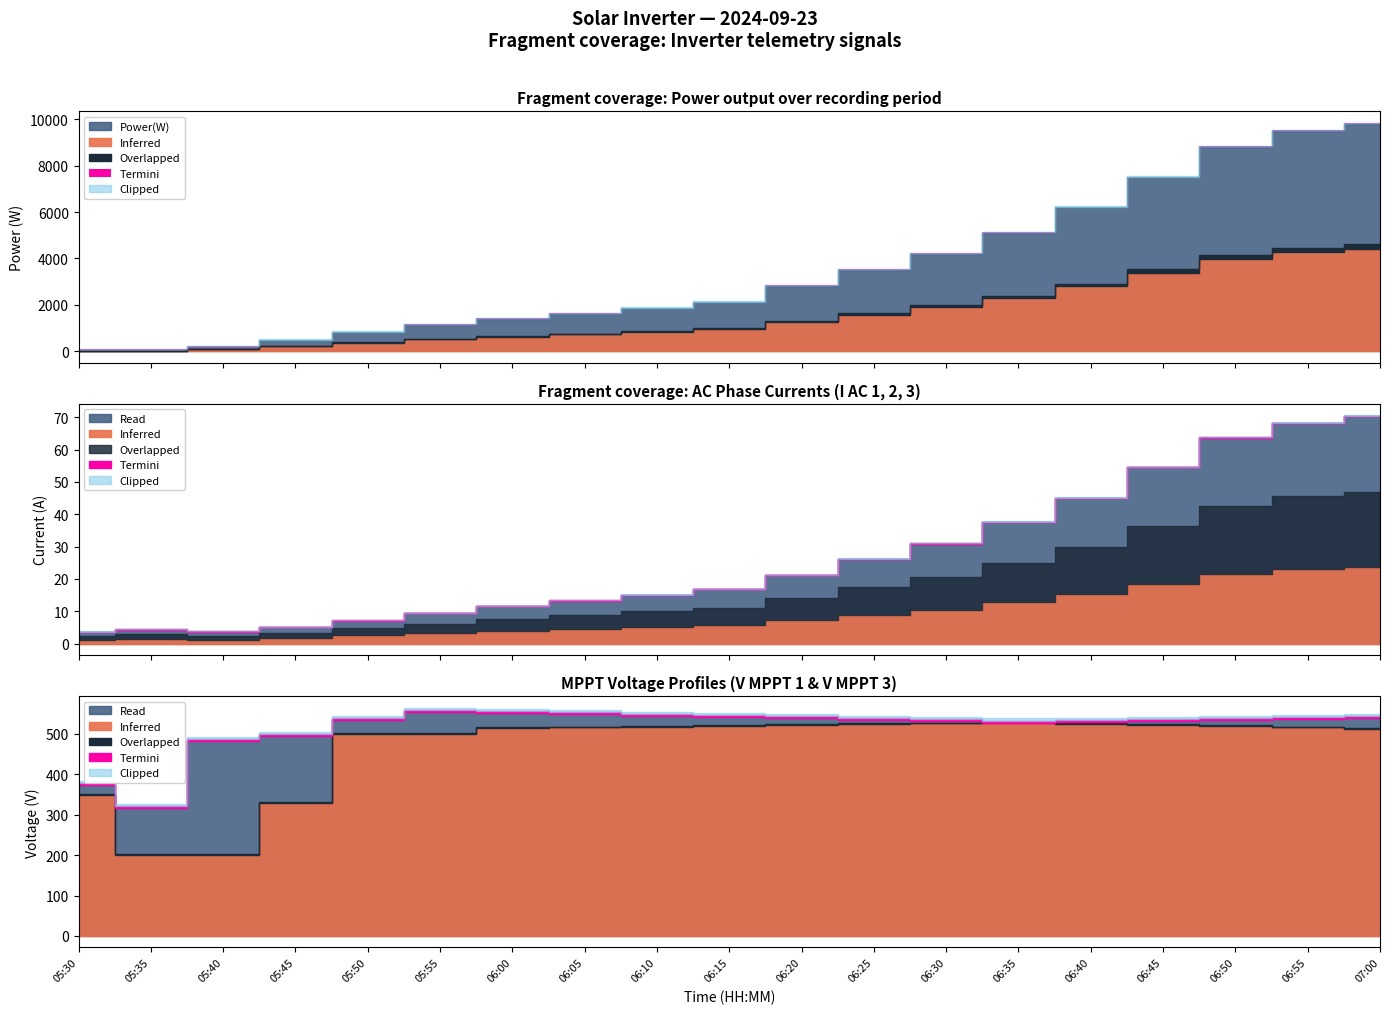

Which series has the largest total across all categories?

Power(W)